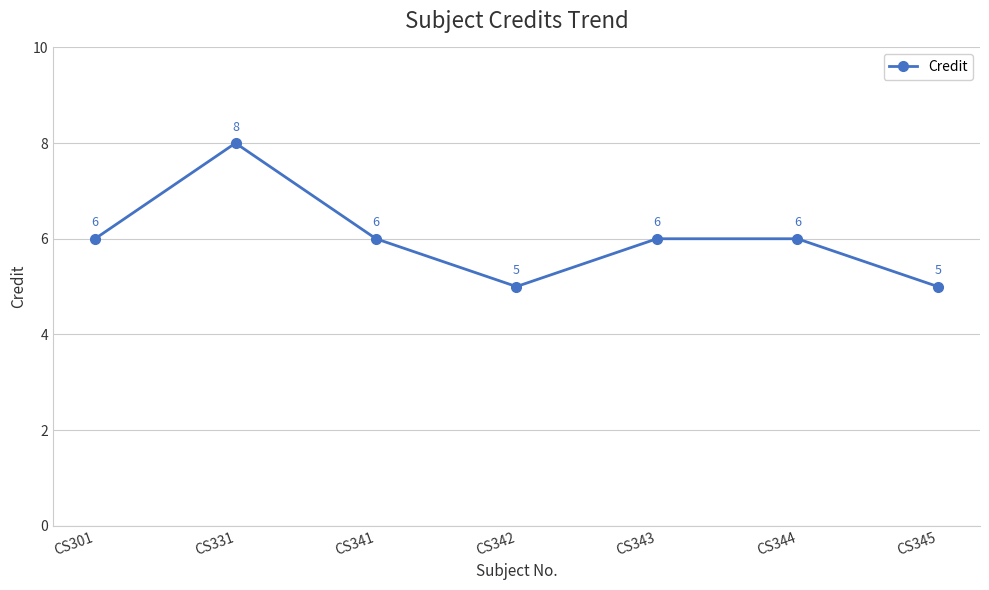

What is the value of the 2nd point from the left?

8